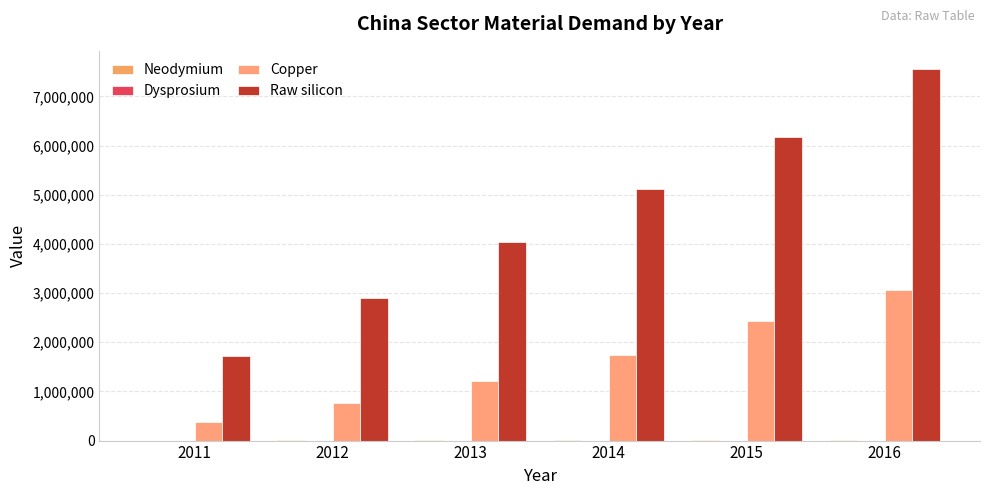

What is the minimum value shown in the chart?

70.2